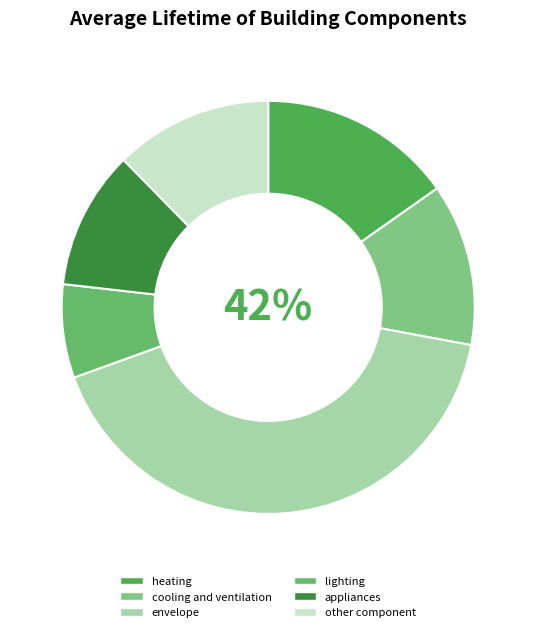

Rank the categories by value from lowest to highest.

lighting, appliances, other component, cooling and ventilation, heating, envelope